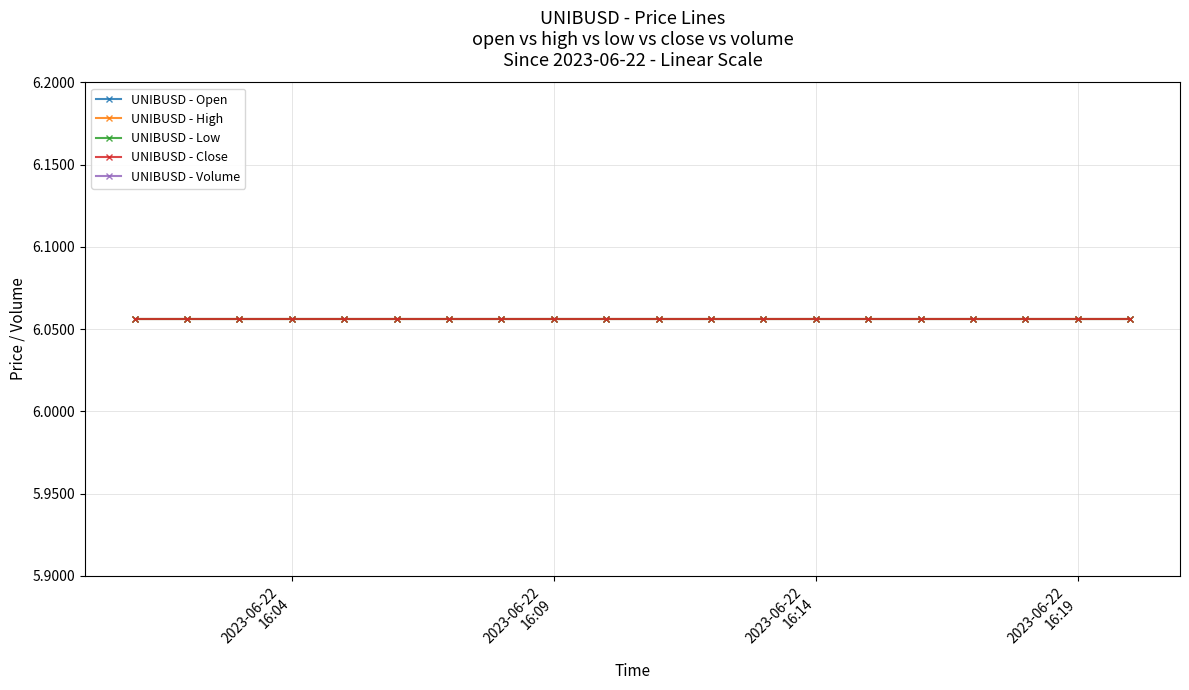

Reading left to right, list all the values displayed in this chart.

UNIBUSD - Open: 6.1	6.1	6.1	6.1	6.1	6.1	6.1	6.1	6.1	6.1	6.1	6.1	6.1	6.1	6.1	6.1	6.1	6.1	6.1	6.1
UNIBUSD - High: 6.1	6.1	6.1	6.1	6.1	6.1	6.1	6.1	6.1	6.1	6.1	6.1	6.1	6.1	6.1	6.1	6.1	6.1	6.1	6.1
UNIBUSD - Low: 6.1	6.1	6.1	6.1	6.1	6.1	6.1	6.1	6.1	6.1	6.1	6.1	6.1	6.1	6.1	6.1	6.1	6.1	6.1	6.1
UNIBUSD - Close: 6.1	6.1	6.1	6.1	6.1	6.1	6.1	6.1	6.1	6.1	6.1	6.1	6.1	6.1	6.1	6.1	6.1	6.1	6.1	6.1
UNIBUSD - Volume: 0.0	0.0	0.0	0.0	0.0	0.0	0.0	0.0	0.0	0.0	0.0	0.0	0.0	0.0	0.0	0.0	0.0	0.0	0.0	0.0